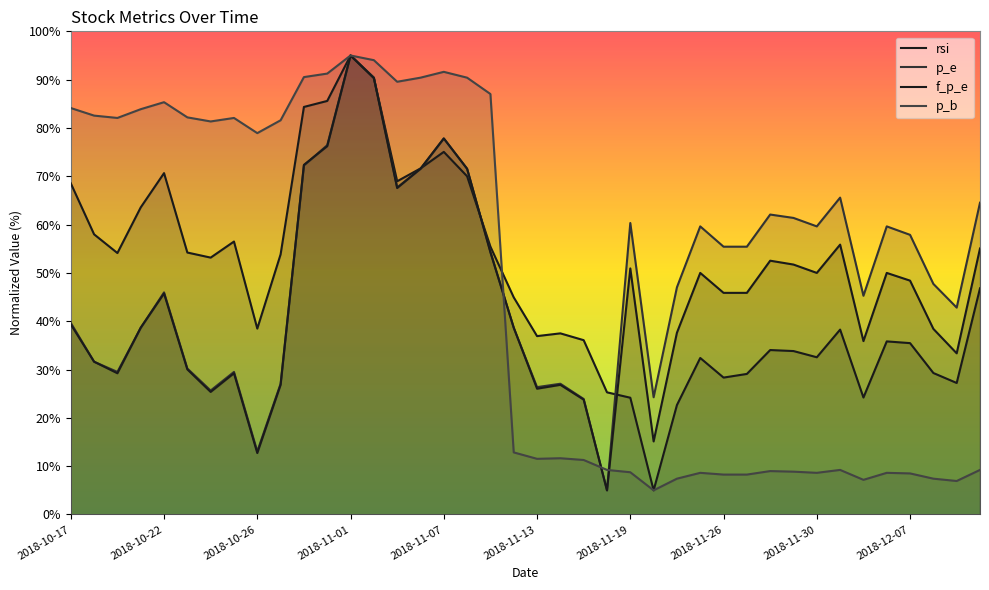

What is the difference between the second highest and second lowest values in the p_e series?

77.4